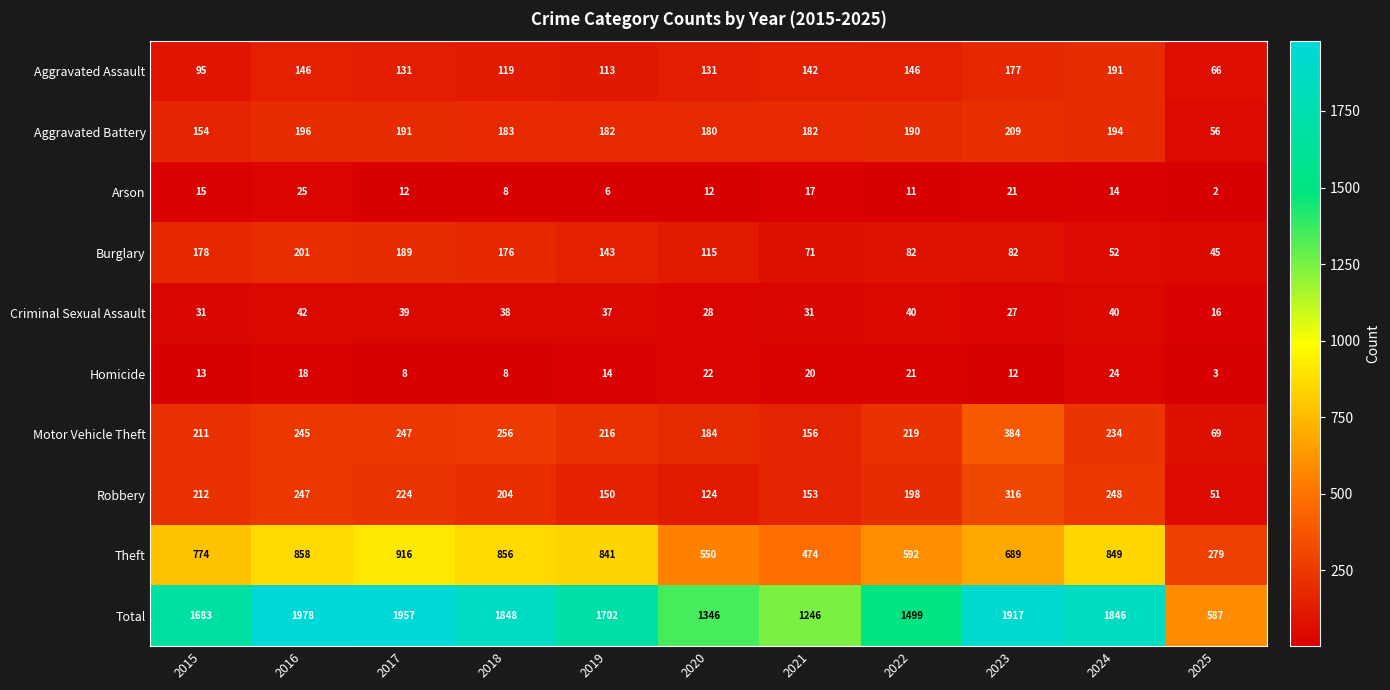

What is the total value across all series at 2022?

2998